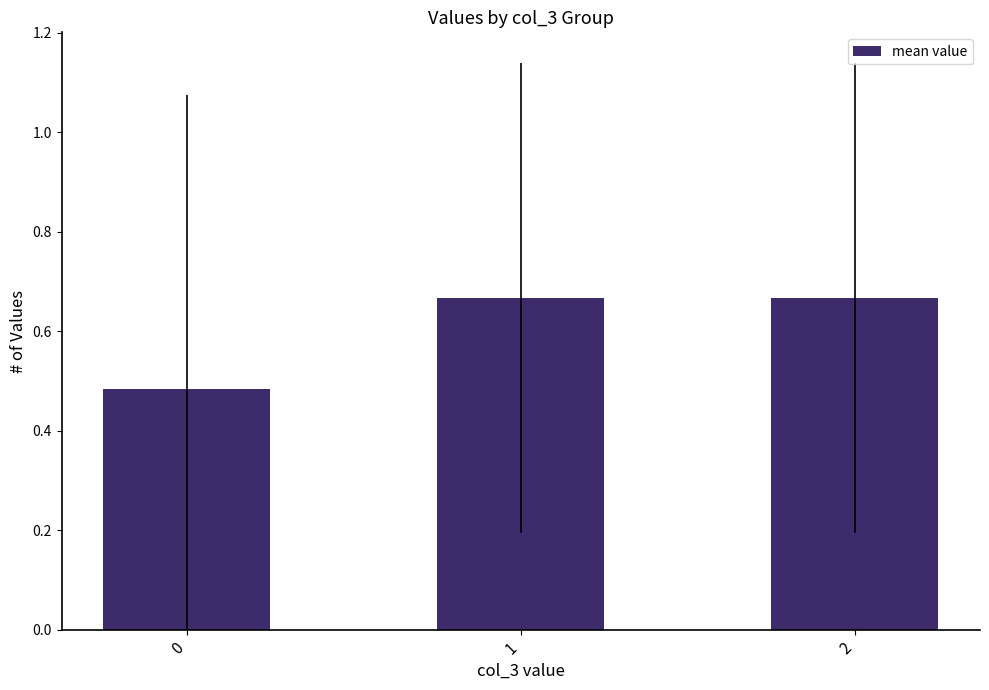

Is it true that the value at 2 is 0.3?

False